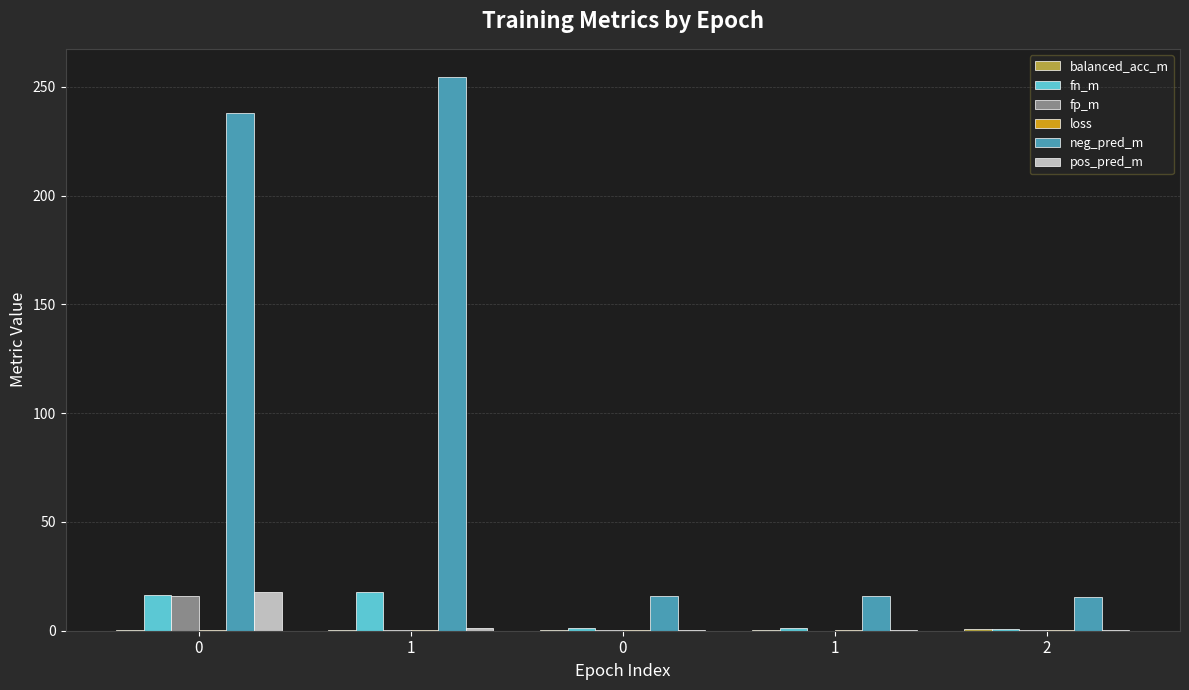

Which series has the largest total across all categories?

neg_pred_m